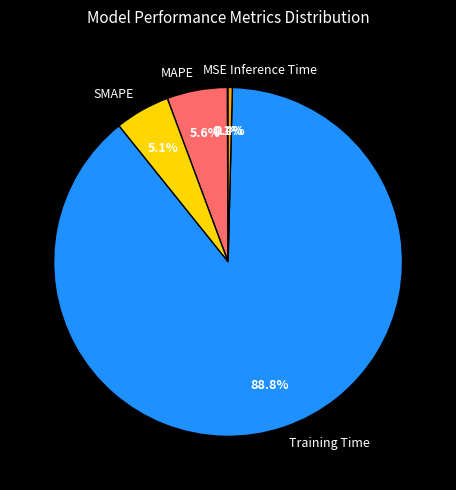

Does MAPE represent more than half of the total?

No